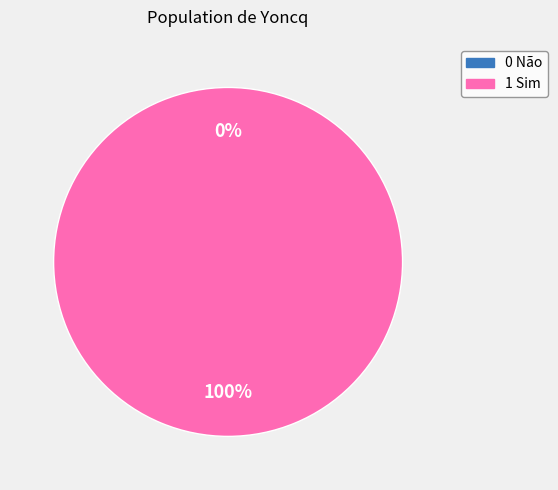

Which category has the biggest portion of the pie?

1 Sim